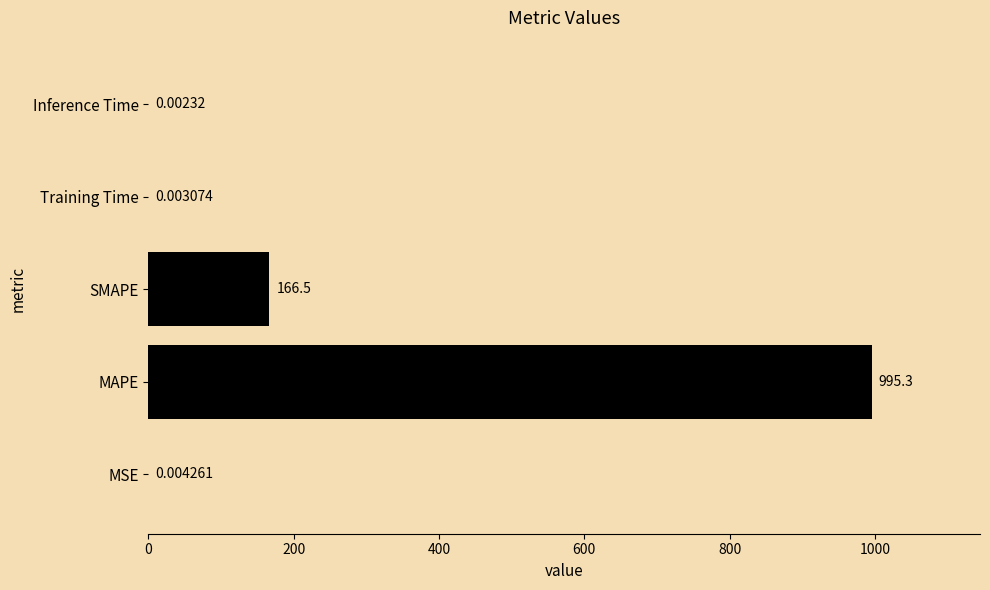

What is the change in value from SMAPE to Training Time?

-166.5